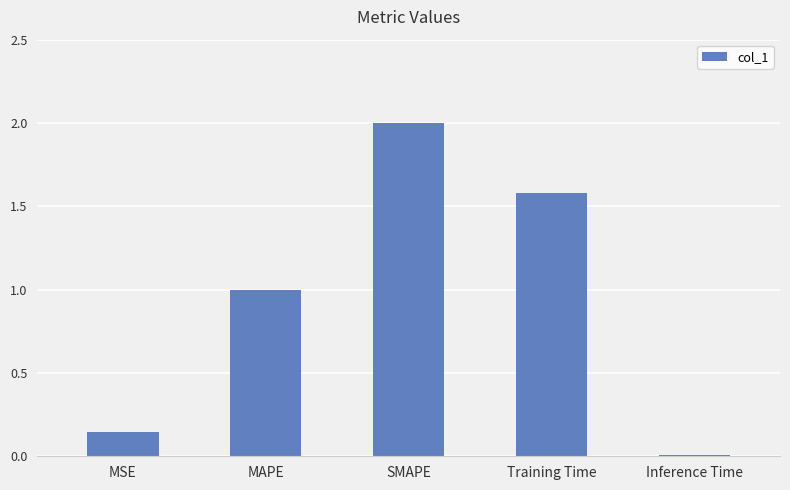

Between Training Time and Inference Time, which is larger?

Training Time